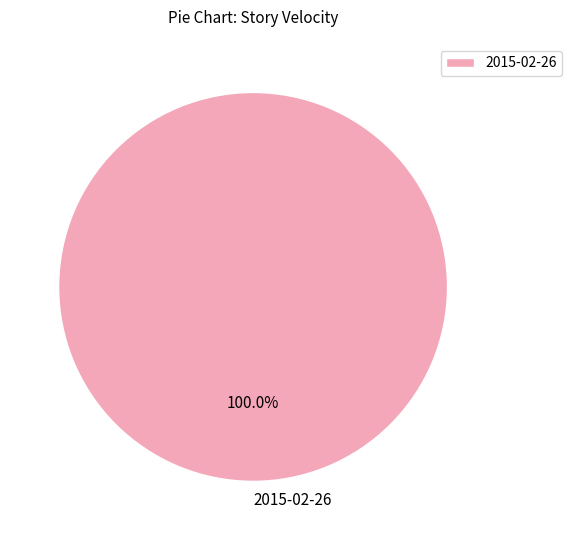

Rank the categories by value from highest to lowest.

2015-02-26